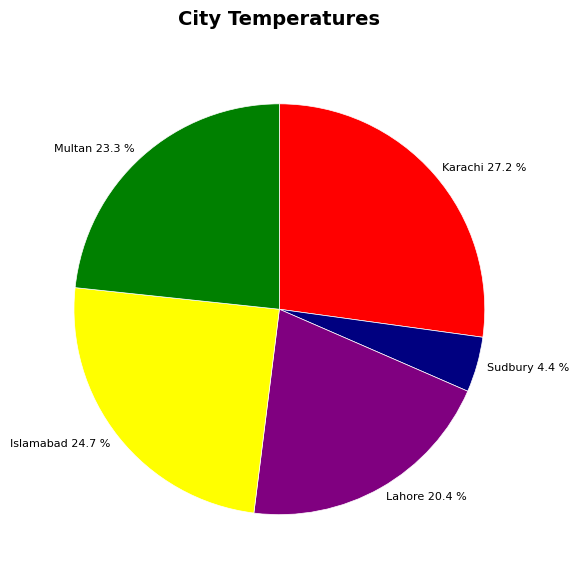

Combined, do Lahore and Sudbury account for over 50%?

No